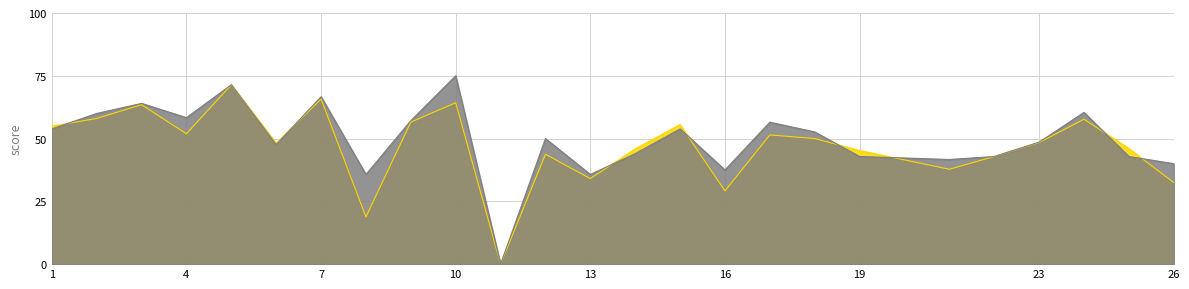

Is it true that accuracy equals 64.0 at 3?

True